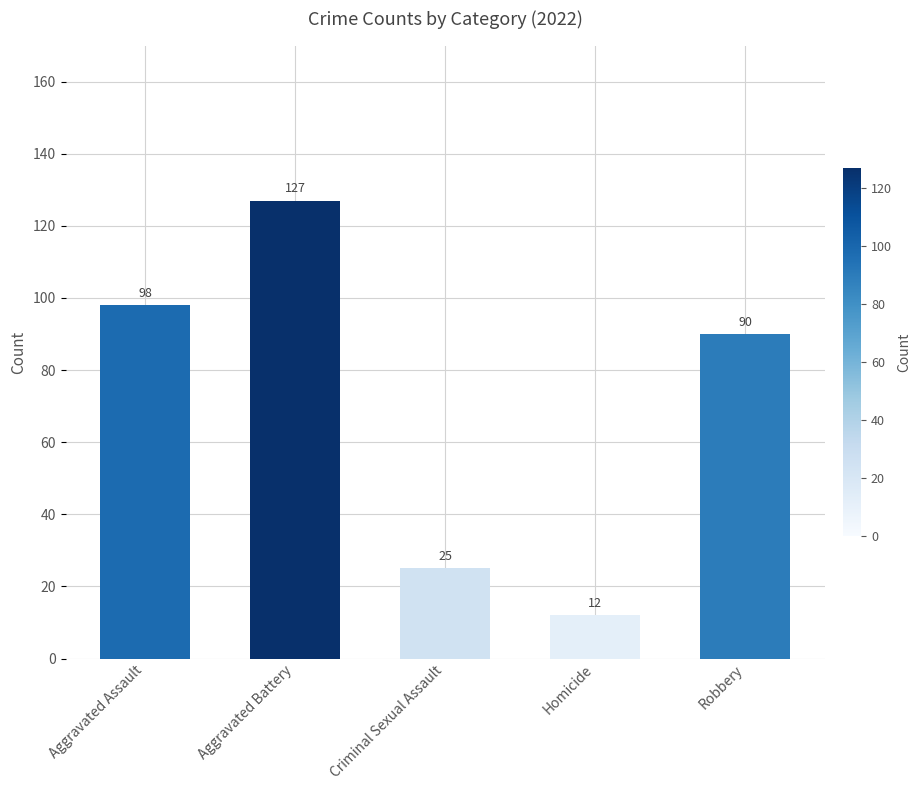

At which category does the chart reach its minimum across all series?

Homicide